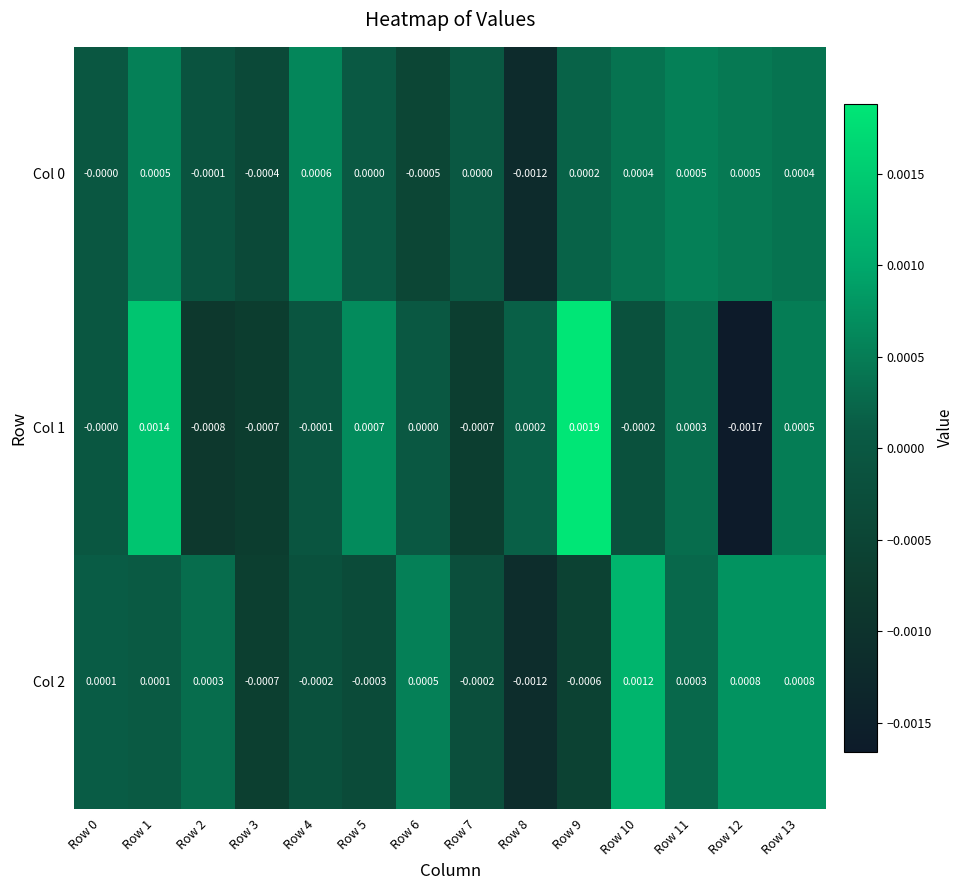

How many values in Col 2 are below zero?

6